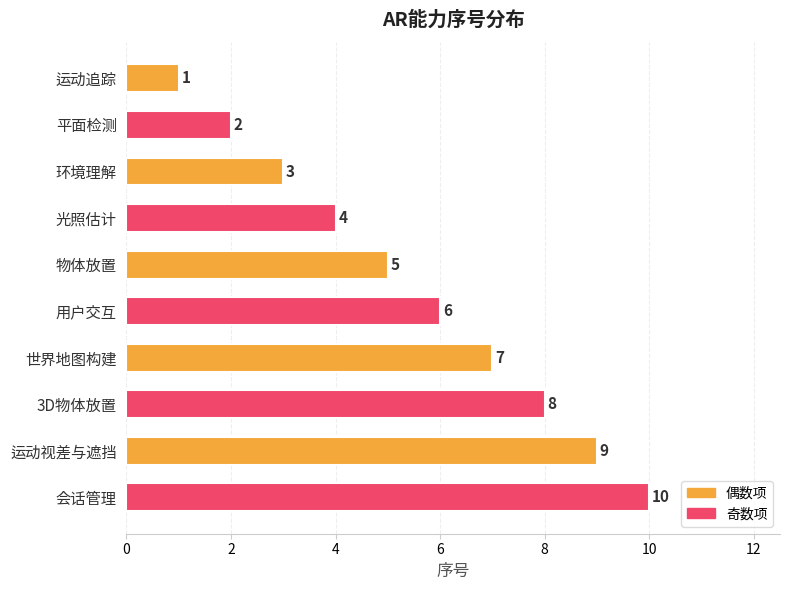

What is the smallest value displayed?

1